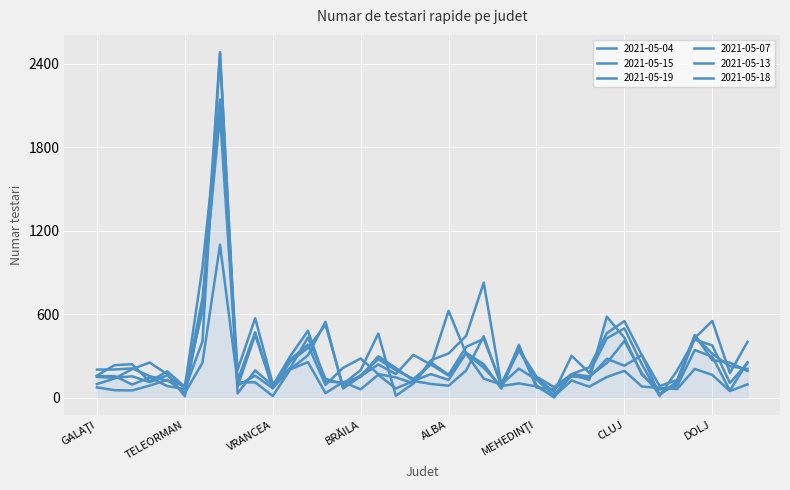

At which category is the sum across all series the highest?

BUCUREŞTI